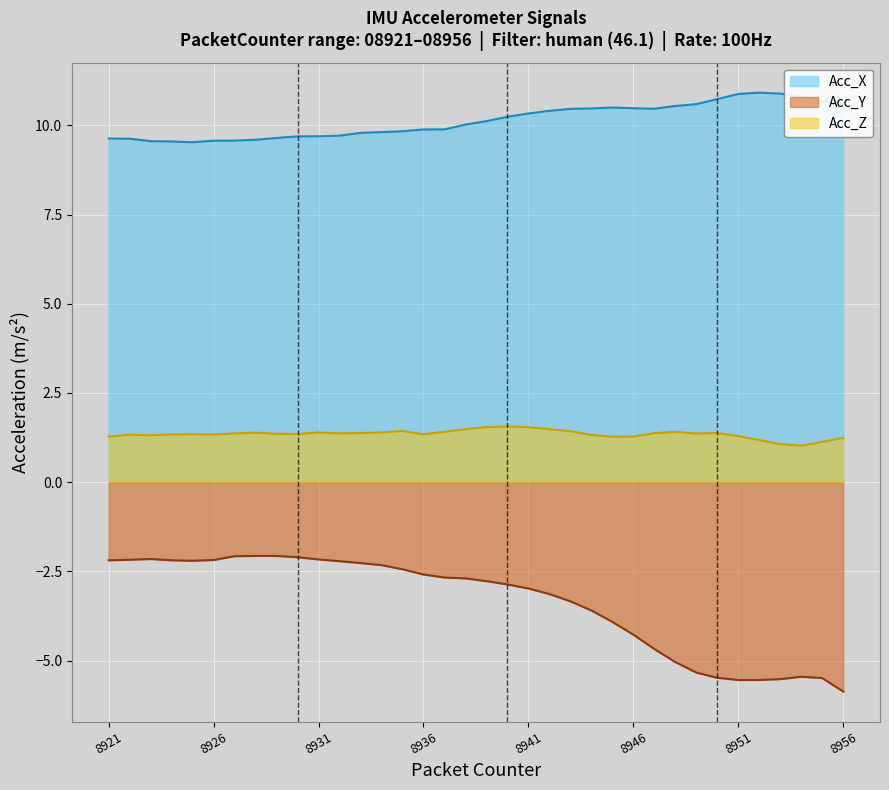

Is it true that Acc_Z equals 0.5 at 8927?

False